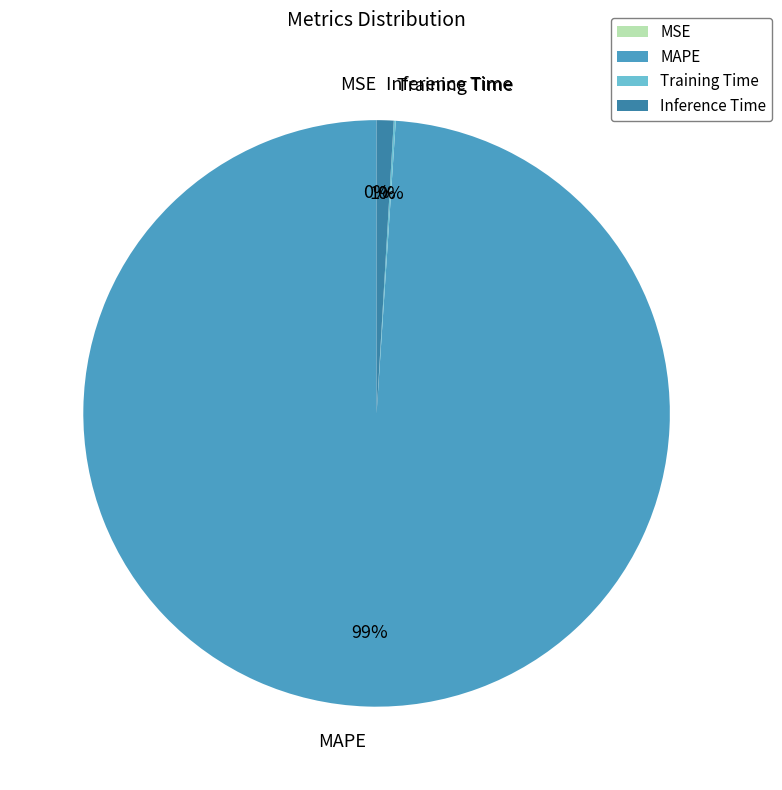

The Inference Time slice represents 1% of the pie. True or false?

True